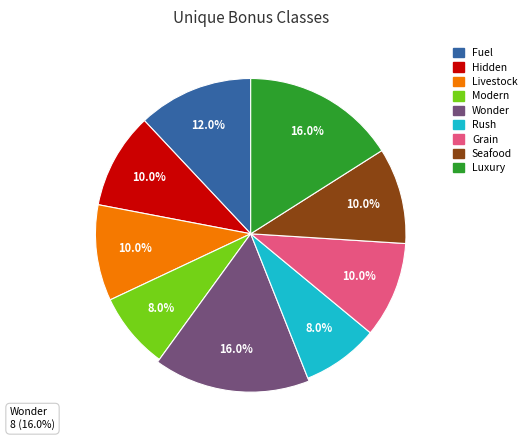

Rank the categories by value from lowest to highest.

BONUSCLASS_MODERN, BONUSCLASS_RUSH, BONUSCLASS_HIDDEN, BONUSCLASS_LIVESTOCK, BONUSCLASS_GRAIN, BONUSCLASS_SEAFOOD, BONUSCLASS_FUEL, BONUSCLASS_WONDER, BONUSCLASS_LUXURY